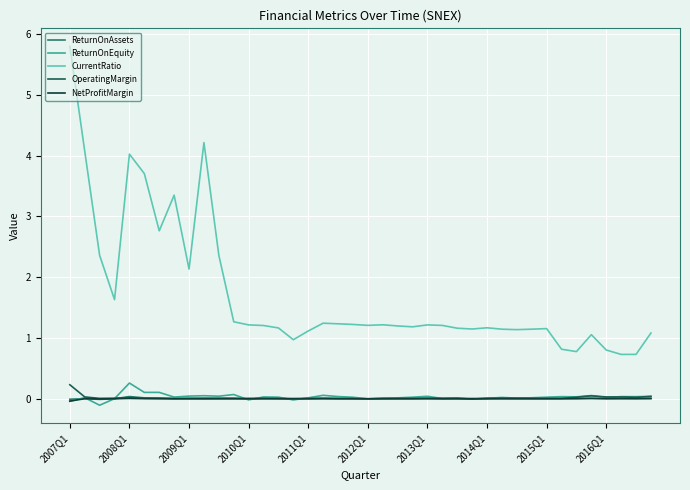

Which series has the largest range (max minus min)?

CurrentRatio